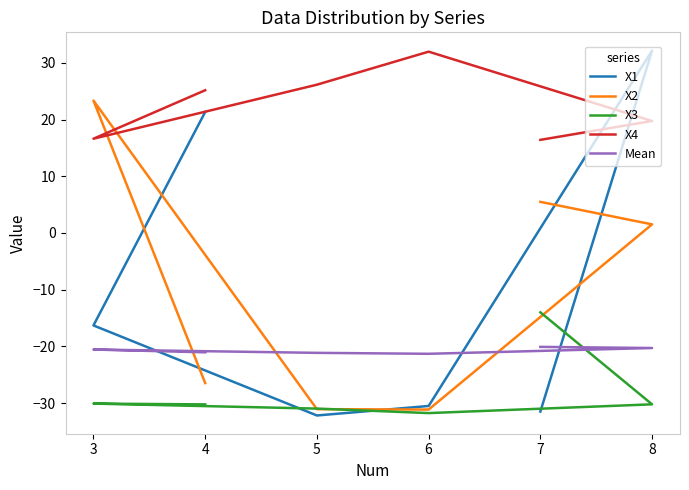

Which category has the lowest value in the X4 series?

7